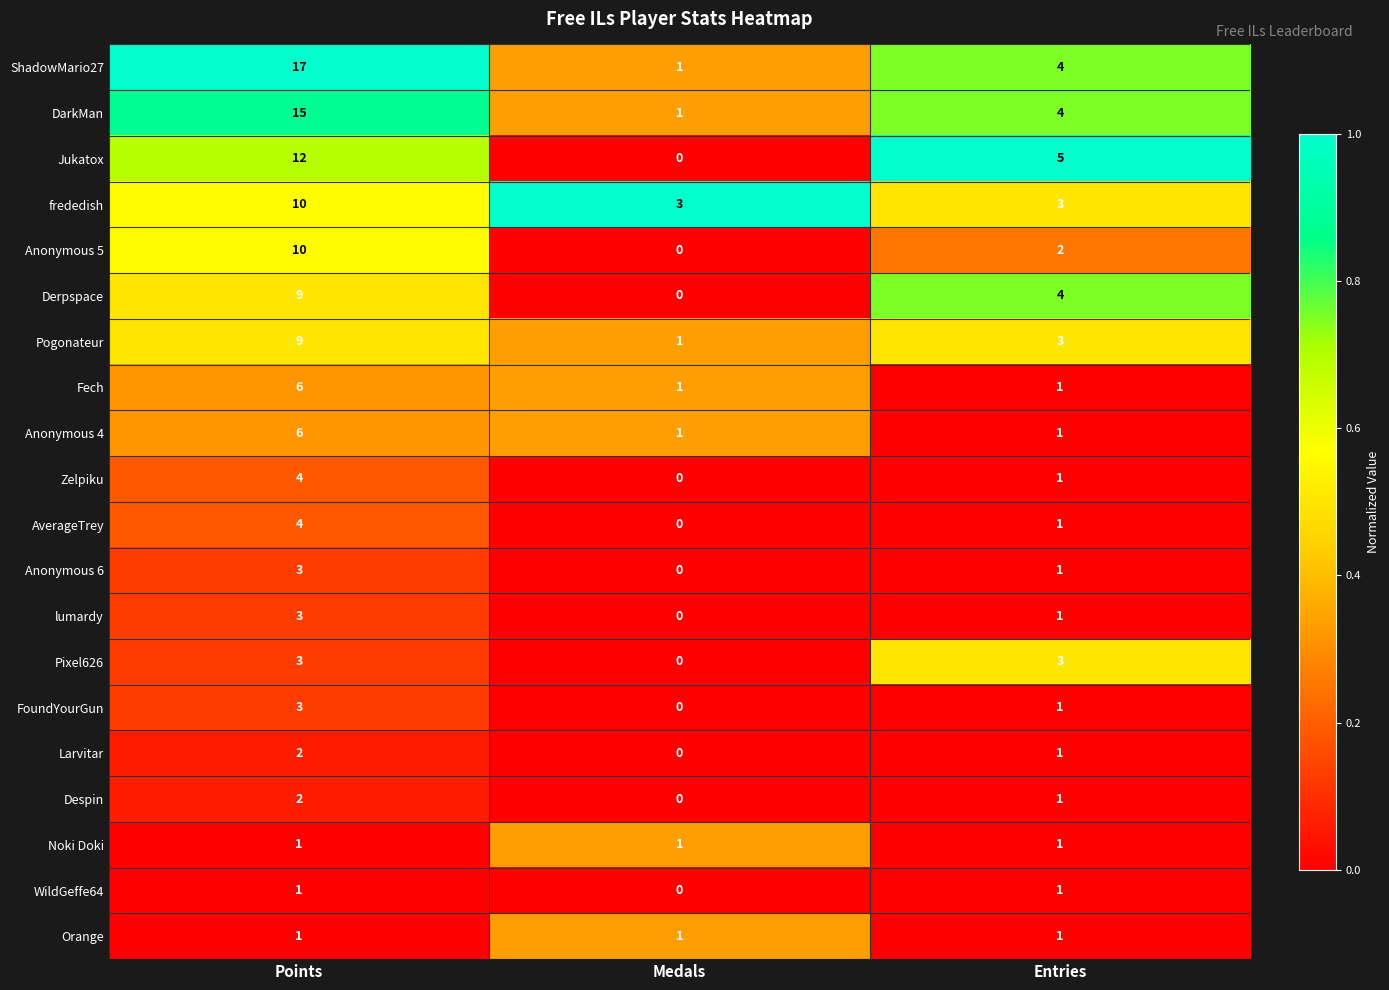

Count the FoundYourGun values in the range 0 to 3.

3